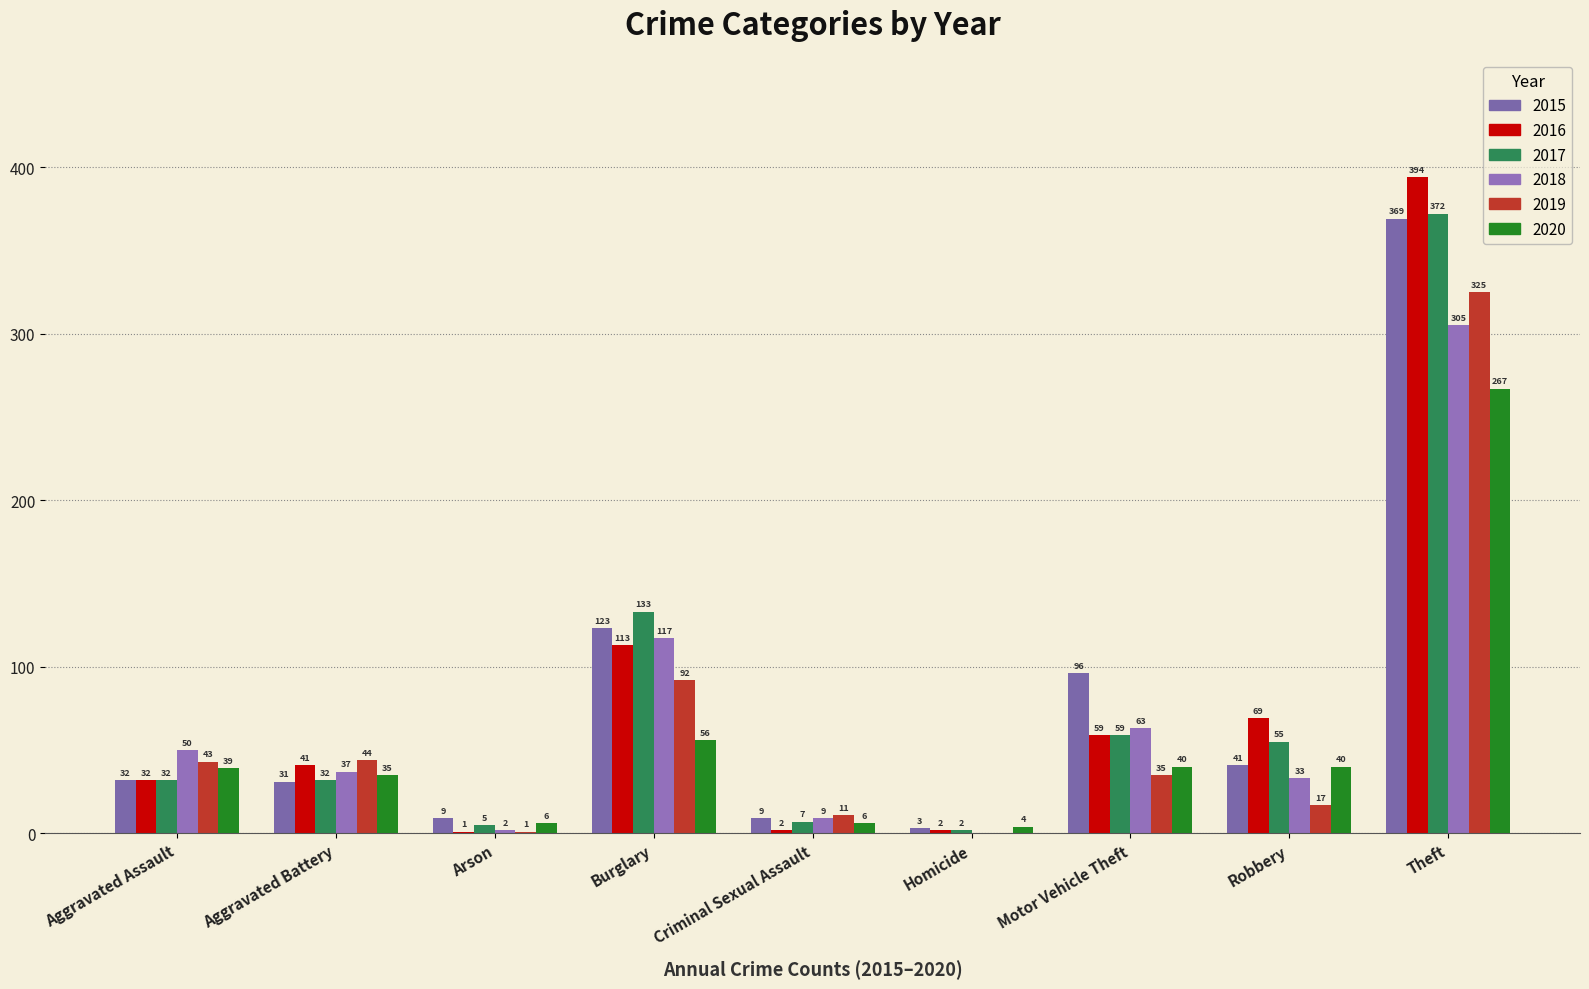

How many data points does each series have?

9